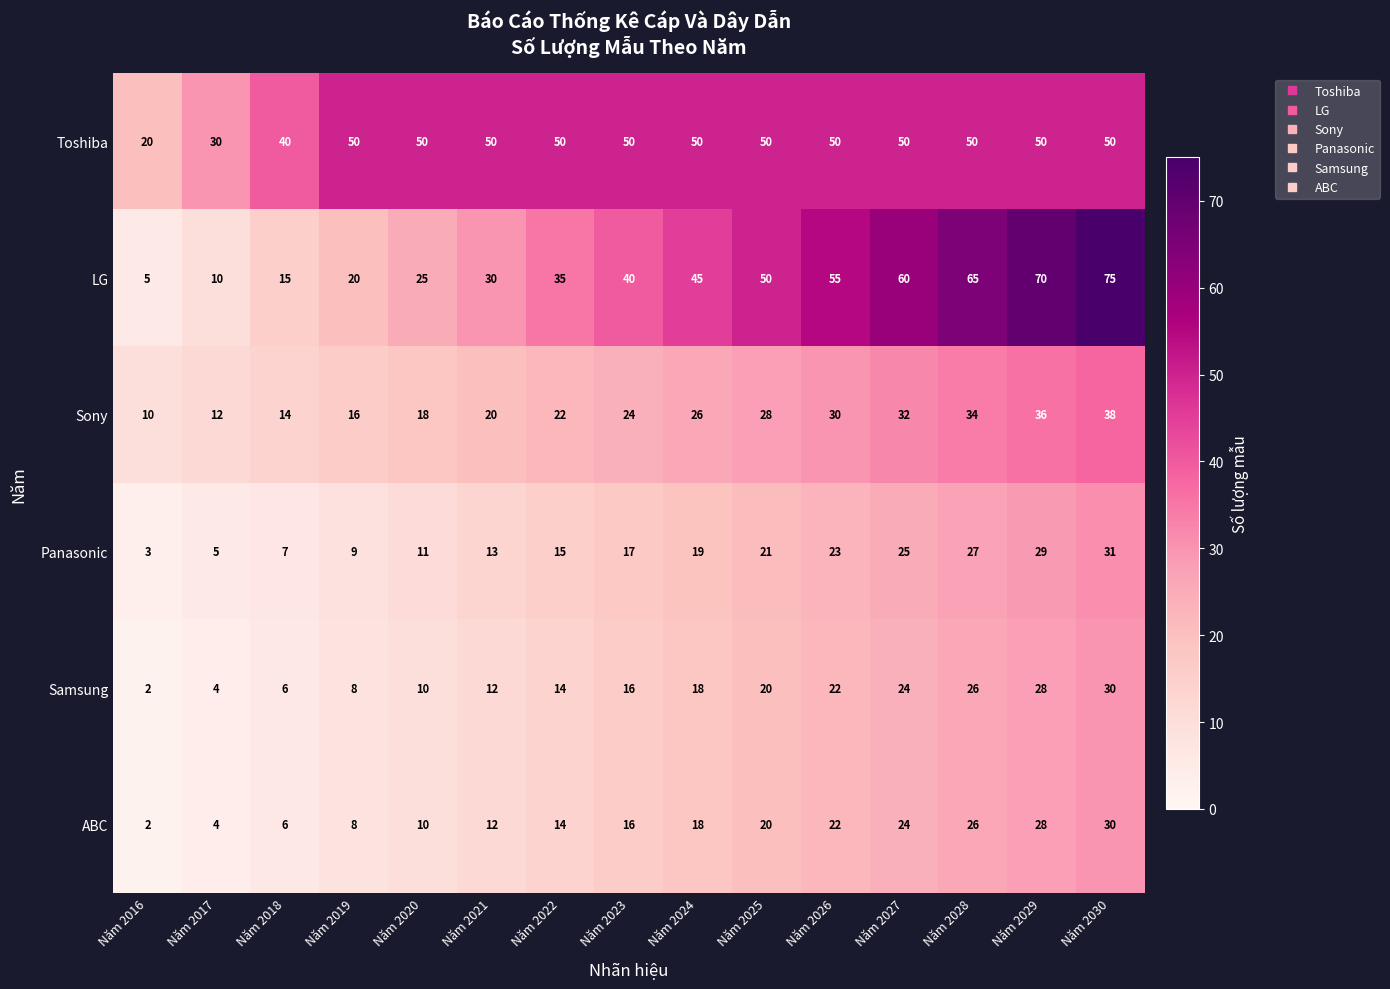

At how many categories does at least one series exceed 58?

4